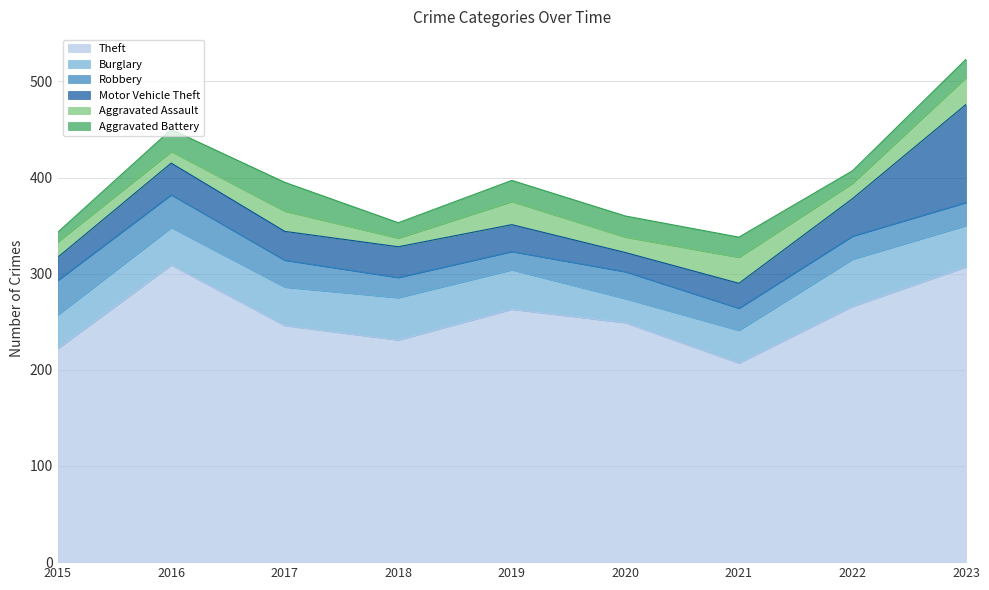

At 2023, list the series in order from largest to smallest.

Theft, Motor Vehicle Theft, Burglary, Aggravated Assault, Robbery, Aggravated Battery